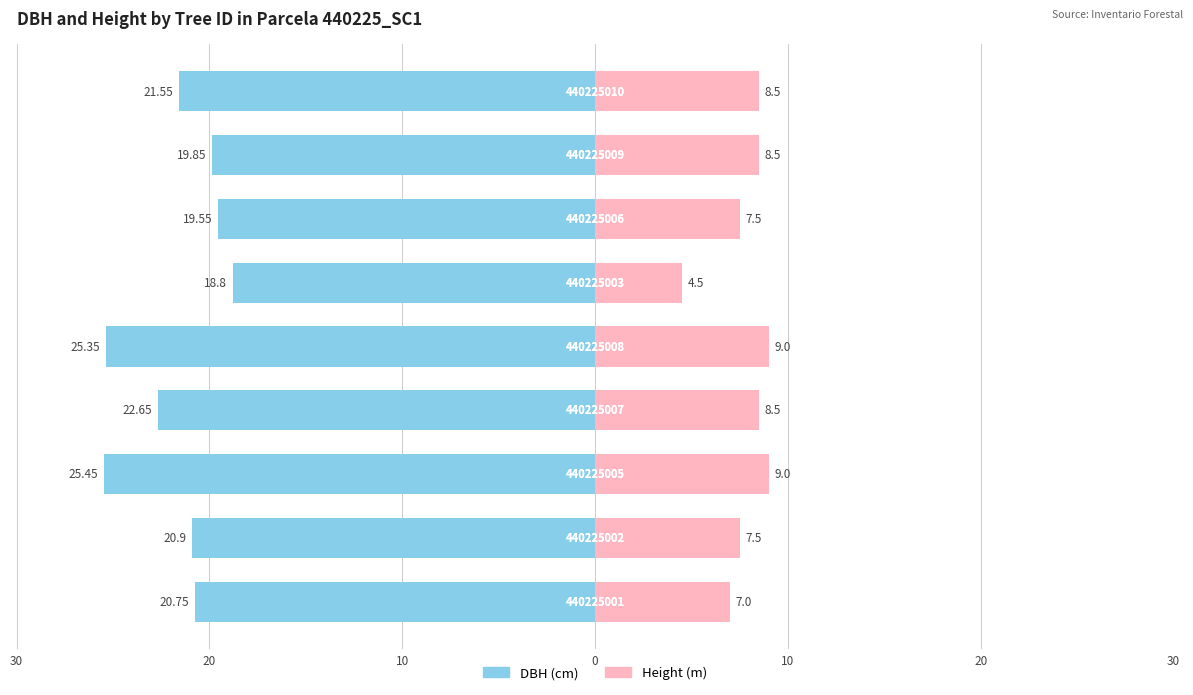

Reading left to right, extract all data points from this chart.

dbh: -20.8	-20.9	-25.4	-22.6	-25.4	-18.8	-19.6	-19.9	-21.6
h: 7.0	7.5	9.0	8.5	9.0	4.5	7.5	8.5	8.5